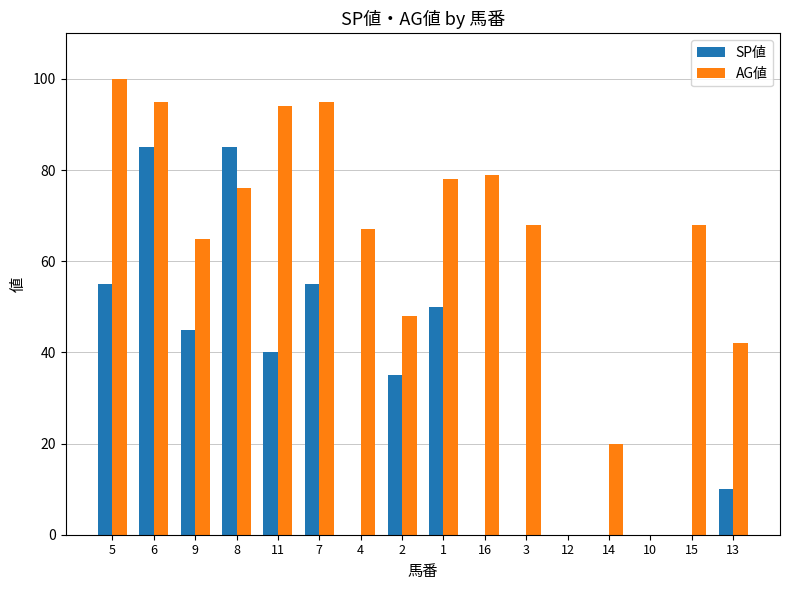

What is the sum of all AG値 values?

995